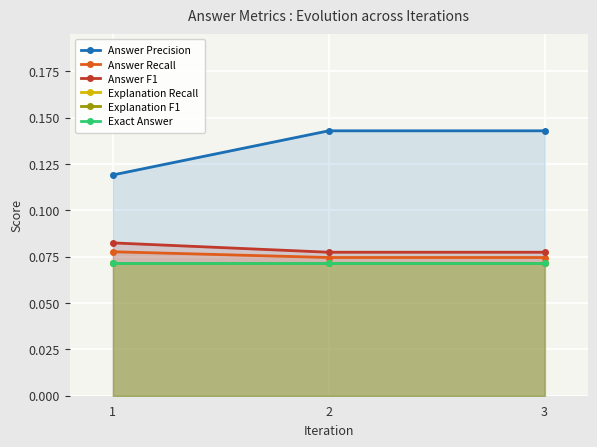

The Explanation Recall series shows 0.0 at 2. True or false?

False